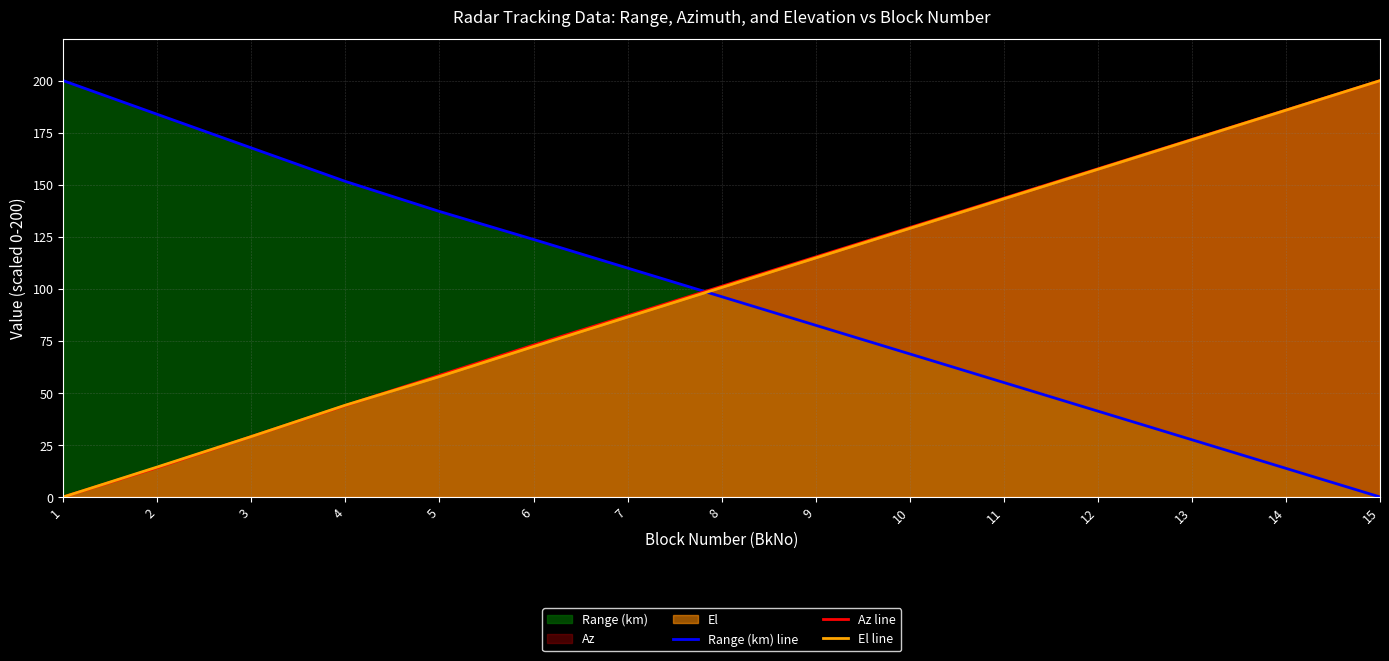

At 15, list the series in order from smallest to largest.

Range (km) line, Az line, El line